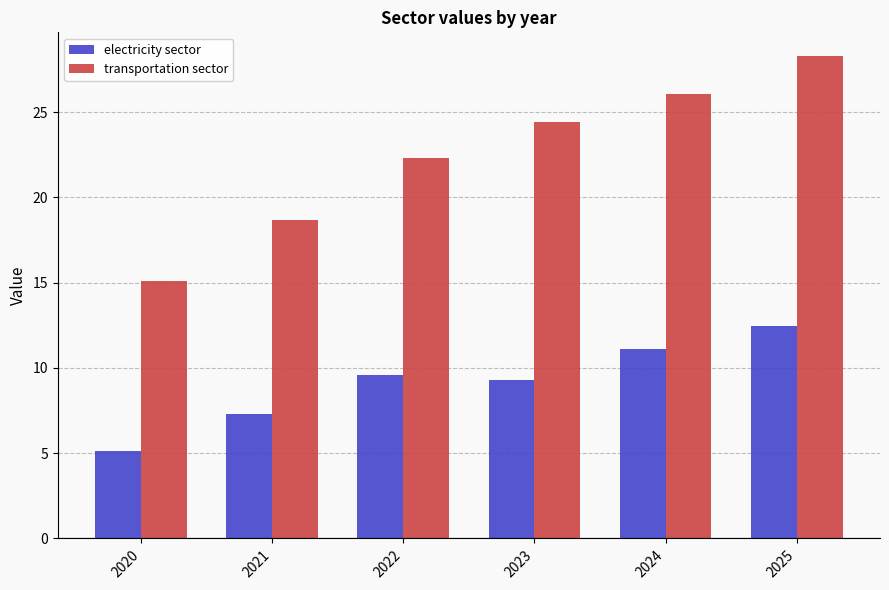

Where does the electricity sector series first go above 9?

2022